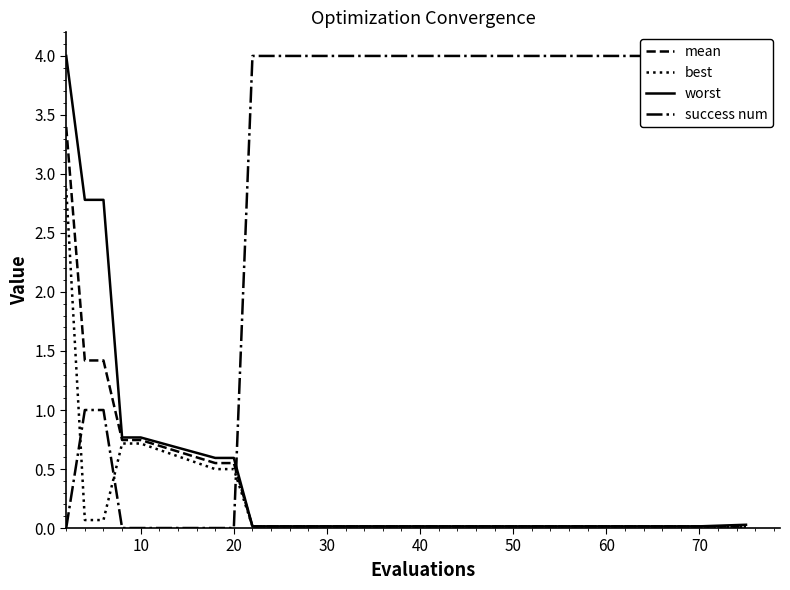

The value of best at 10 is 0.4. True or false?

False